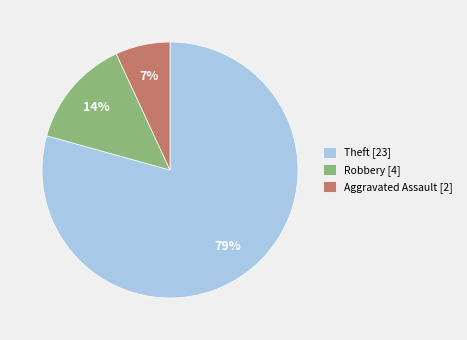

What percentage is the Robbery [4] slice, to the nearest percent?

14%